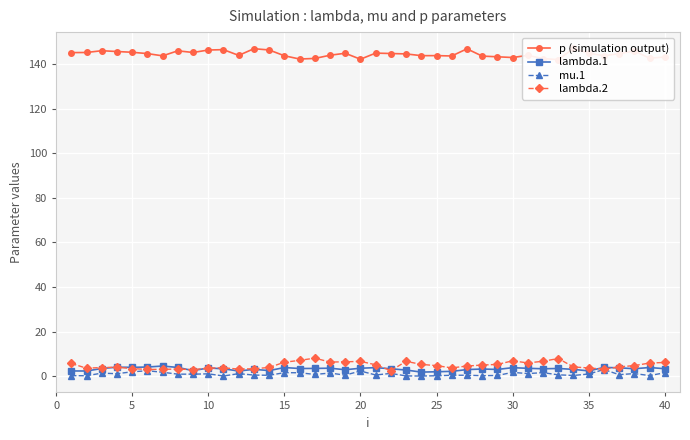

Which series has the widest spread of values?

lambda.2